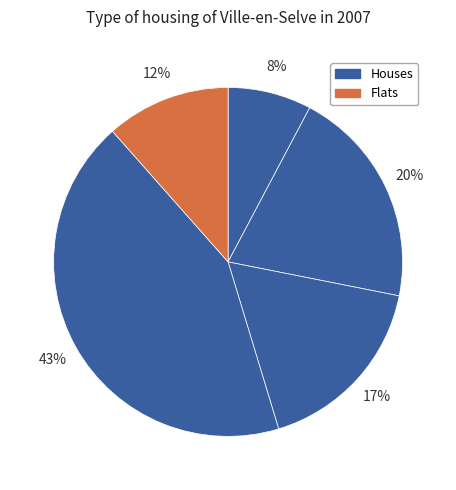

How many slices are in this pie chart?

5